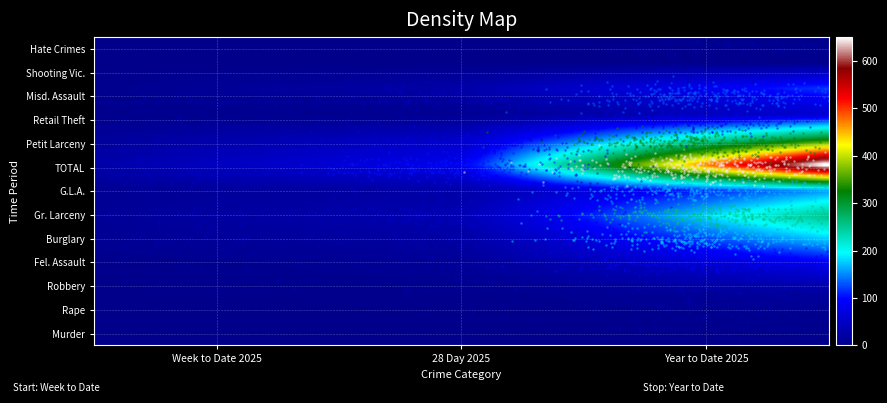

Reading left to right, extract all data points from this chart.

Murder: Week to Date 2025=0	28 Day 2025=0	Year to Date 2025=2
Rape: Week to Date 2025=0	28 Day 2025=1	Year to Date 2025=4
Robbery: Week to Date 2025=1	28 Day 2025=2	Year to Date 2025=17
Fel. Assault: Week to Date 2025=1	28 Day 2025=9	Year to Date 2025=71
Burglary: Week to Date 2025=7	28 Day 2025=18	Year to Date 2025=165
Gr. Larceny: Week to Date 2025=11	28 Day 2025=33	Year to Date 2025=254
G.L.A.: Week to Date 2025=7	28 Day 2025=22	Year to Date 2025=153
TOTAL: Week to Date 2025=27	28 Day 2025=85	Year to Date 2025=666
Petit Larceny: Week to Date 2025=14	28 Day 2025=50	Year to Date 2025=321
Retail Theft: Week to Date 2025=2	28 Day 2025=5	Year to Date 2025=55
Misd. Assault: Week to Date 2025=4	28 Day 2025=25	Year to Date 2025=118
Shooting Vic.: Week to Date 2025=0	28 Day 2025=0	Year to Date 2025=2
Hate Crimes: Week to Date 2025=0	28 Day 2025=0	Year to Date 2025=5